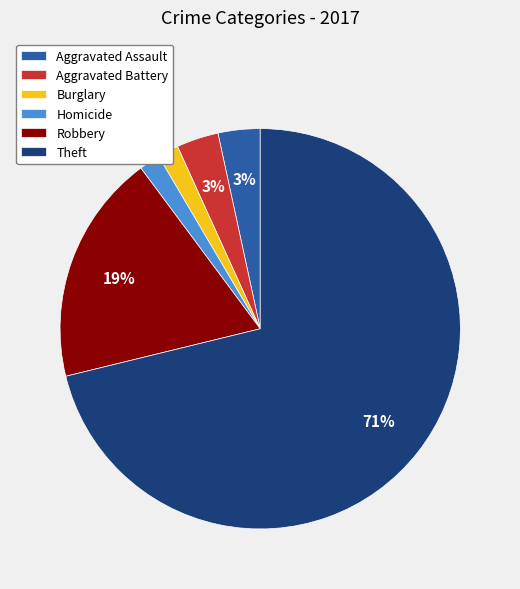

Count the number of slices in the pie.

6